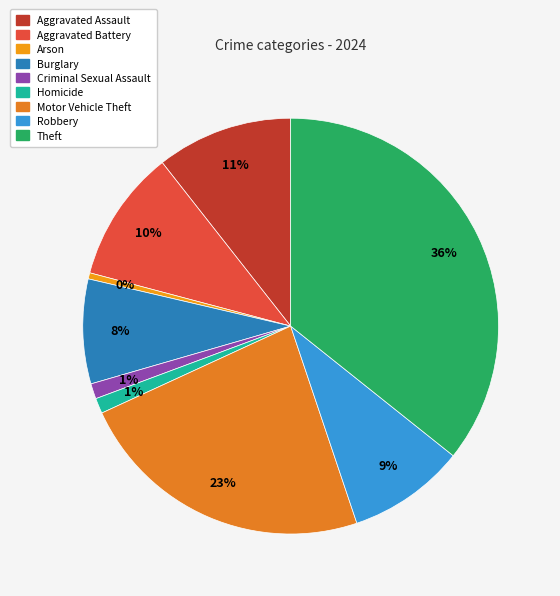

Rank the categories by value from highest to lowest.

Theft, Motor Vehicle Theft, Aggravated Assault, Aggravated Battery, Robbery, Burglary, Criminal Sexual Assault, Homicide, Arson